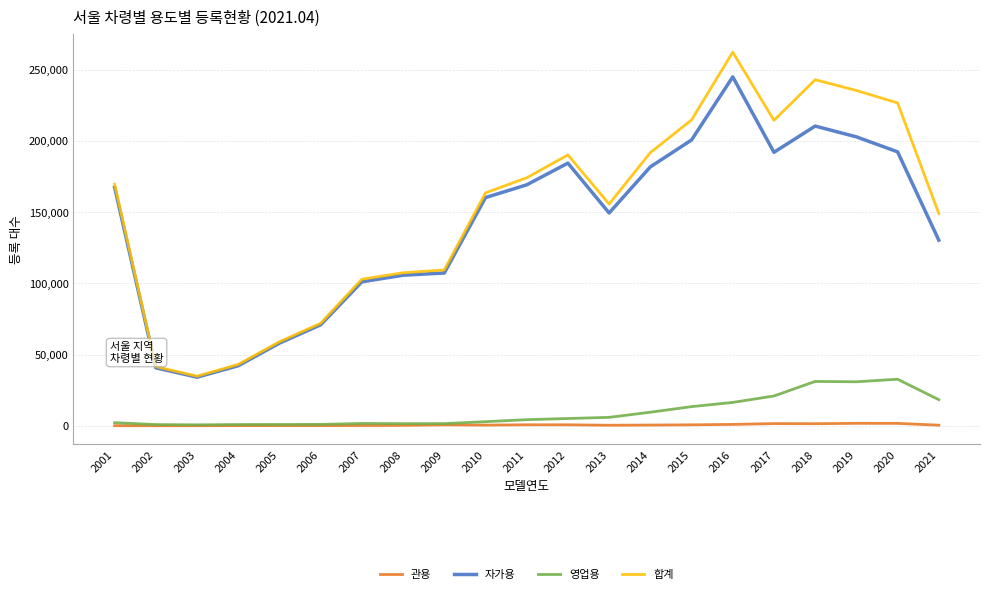

What is the difference between the maximum and minimum values in the 합계 series?

227423